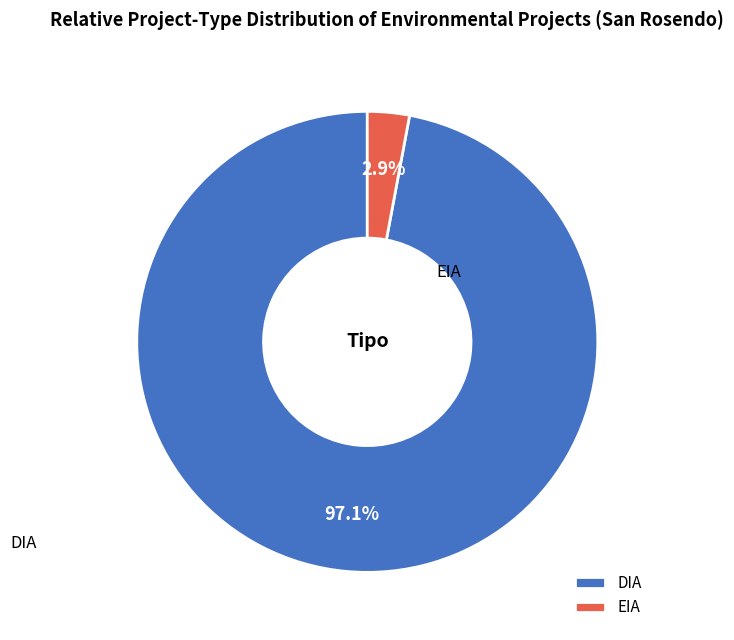

To the nearest percent, what portion does DIA represent?

97%